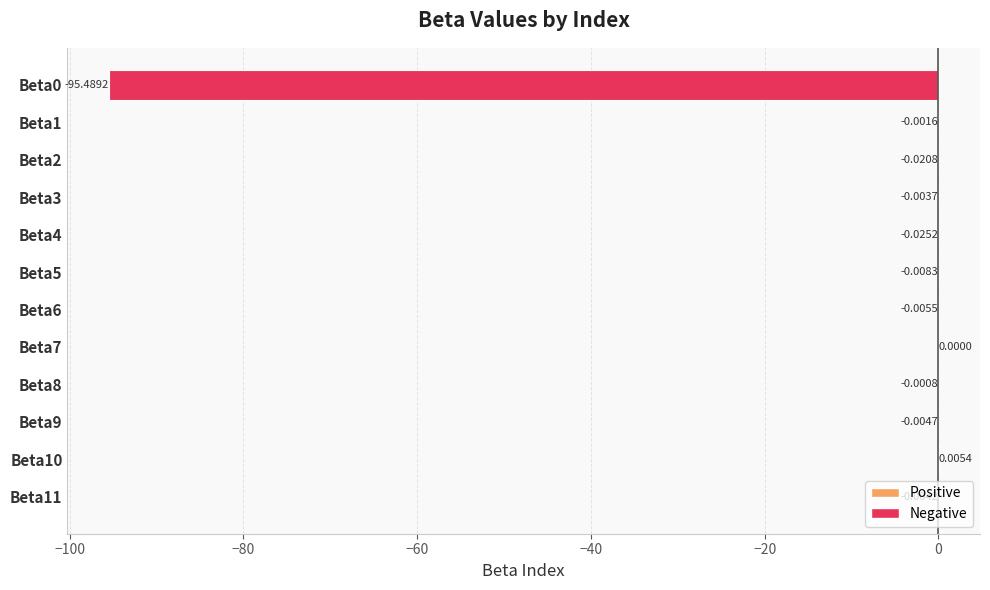

At which label is the value closest to -47?

Beta4